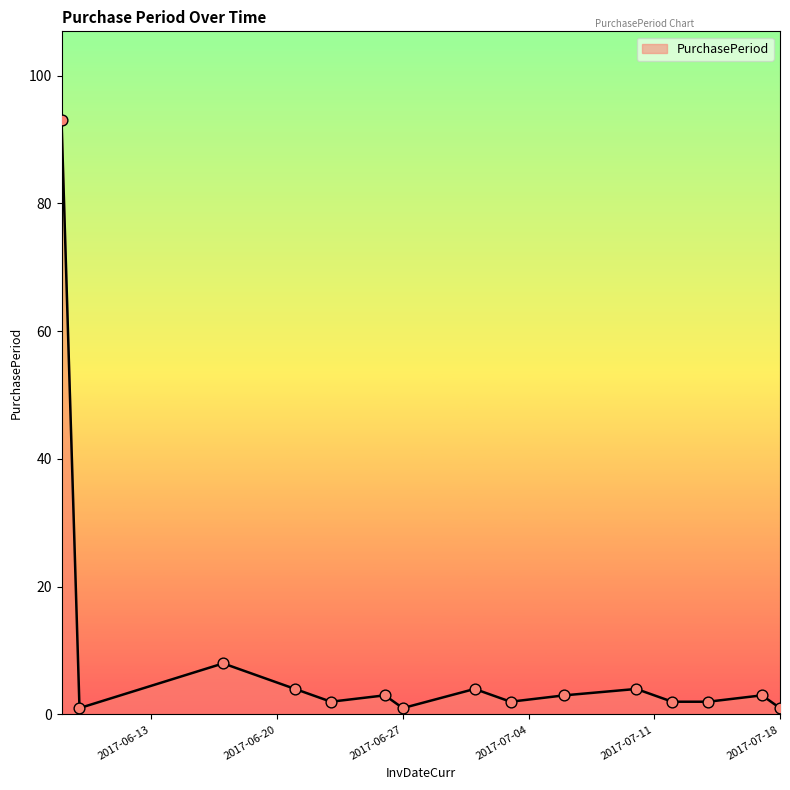

What is the difference between the maximum and minimum values?

92